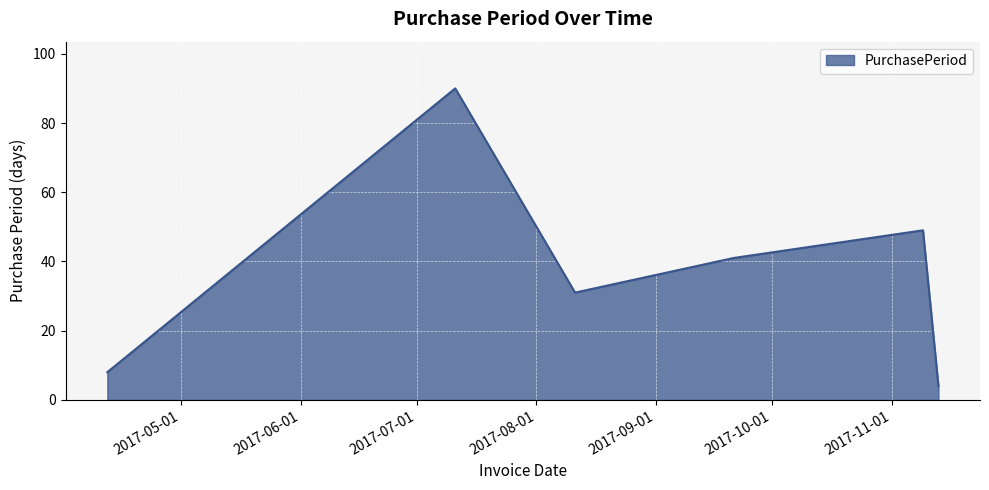

What is the difference between the second highest and minimum values?

45